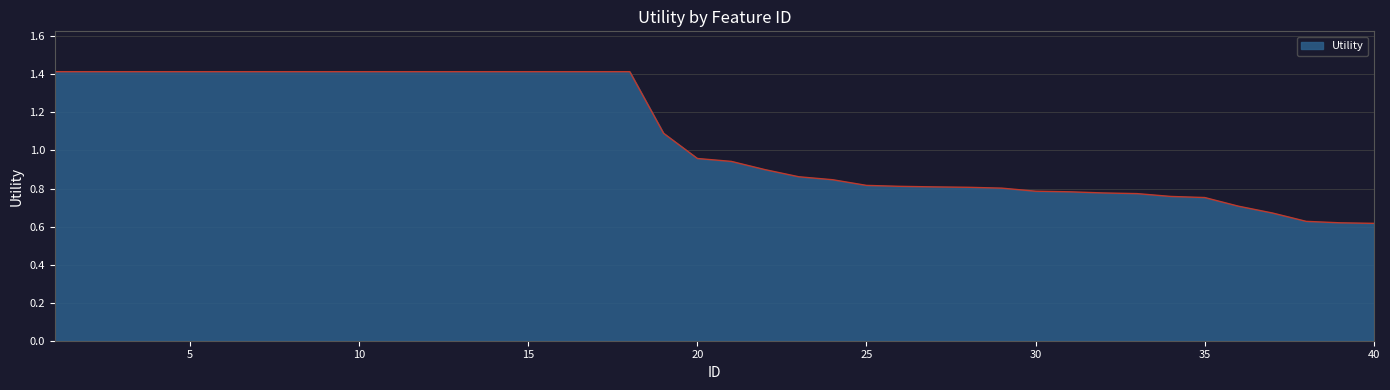

What is the greatest value displayed?

1.4